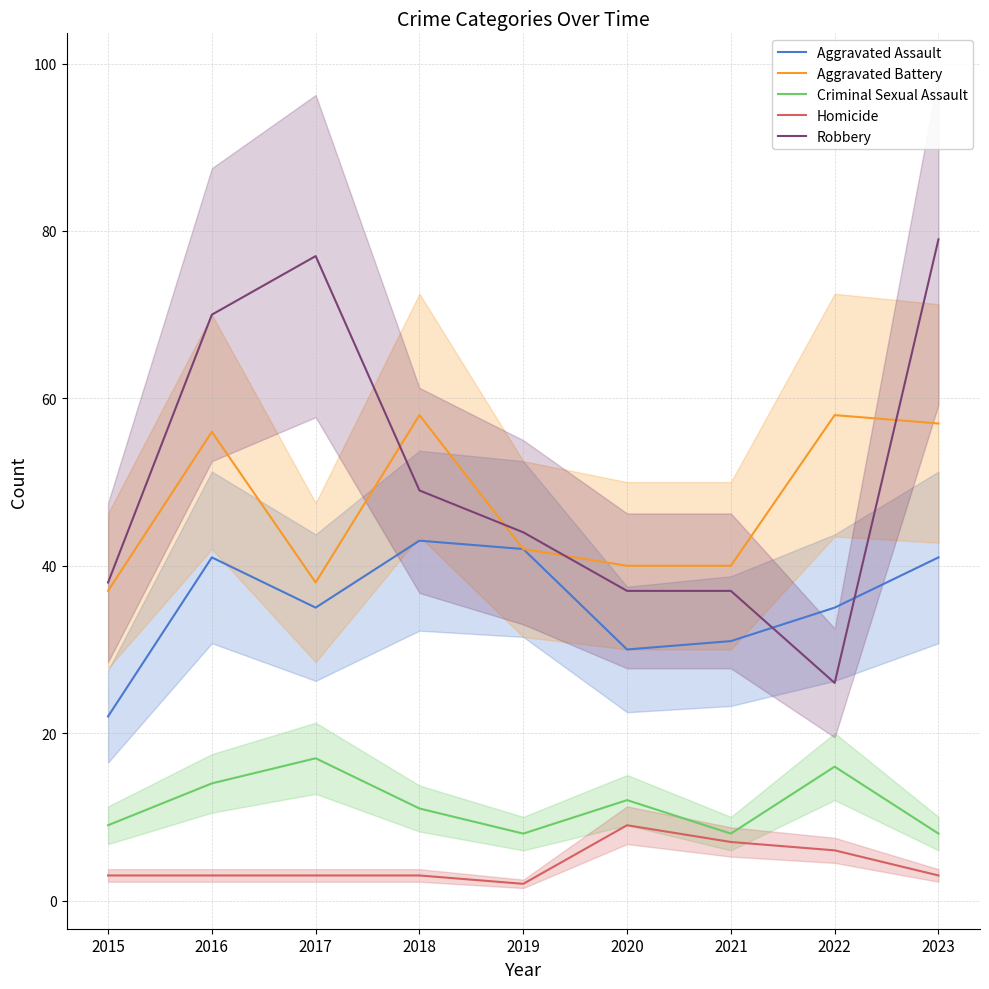

True or false: Robbery has a value of 26 at 2022.

True